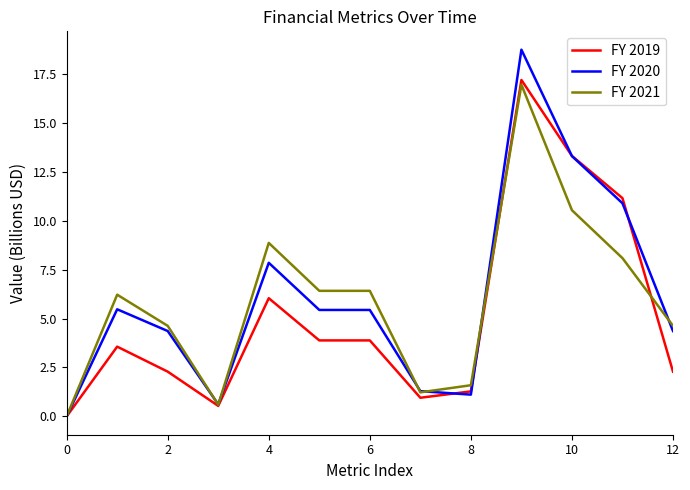

Which series has the largest range (max minus min)?

FY 2020